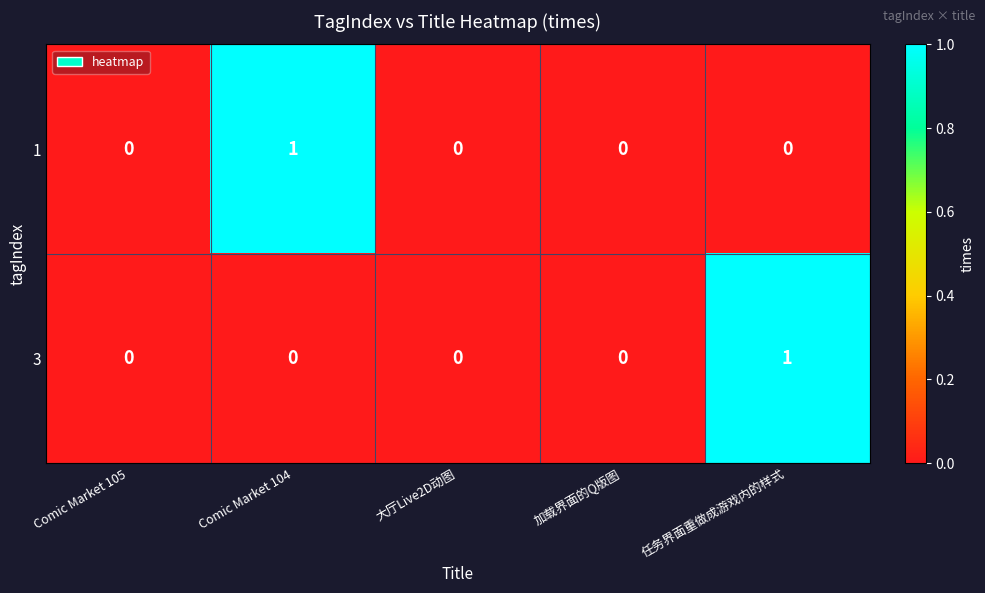

The 3 series shows 2 at 任务界面重做成游戏内的样式. True or false?

False